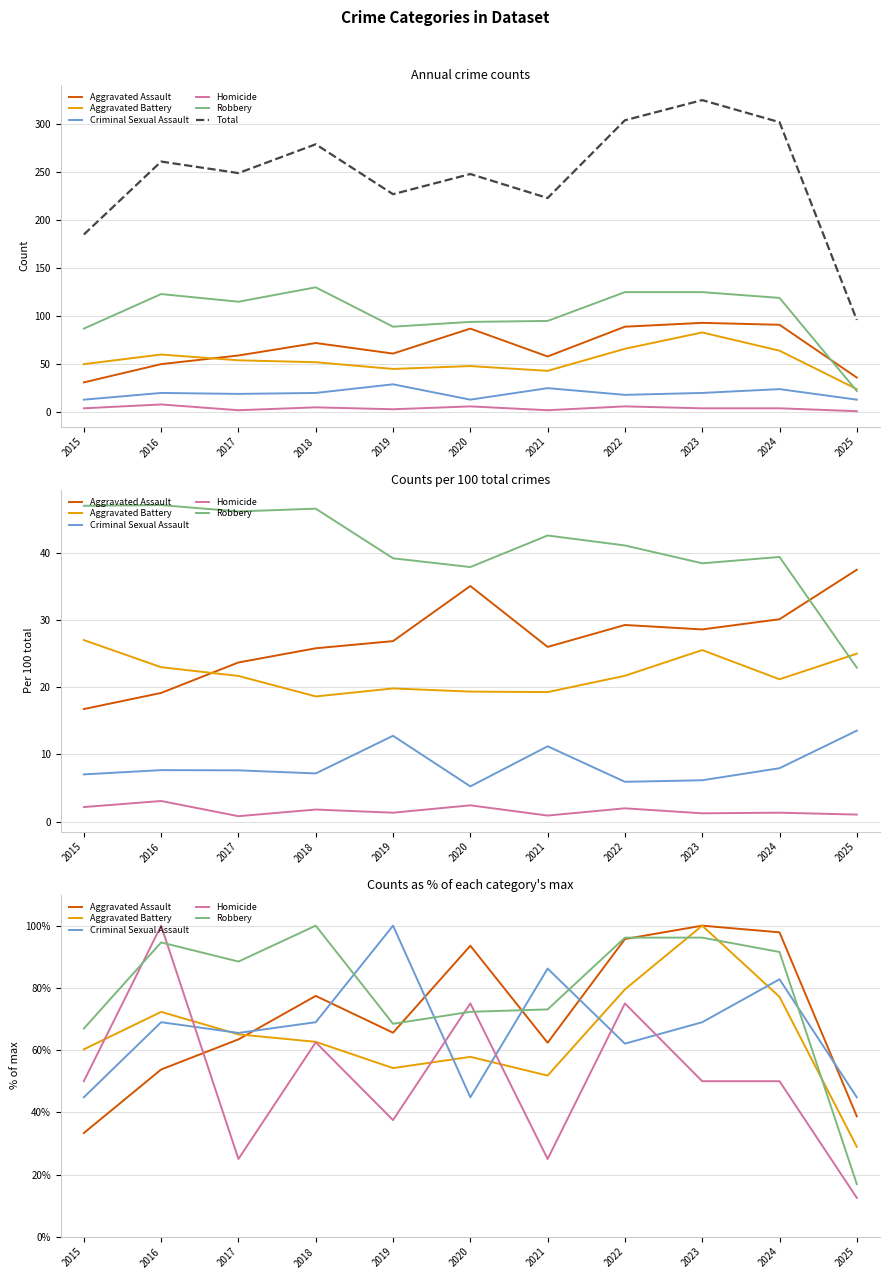

Which category has the lowest value in the Robbery series?

2025